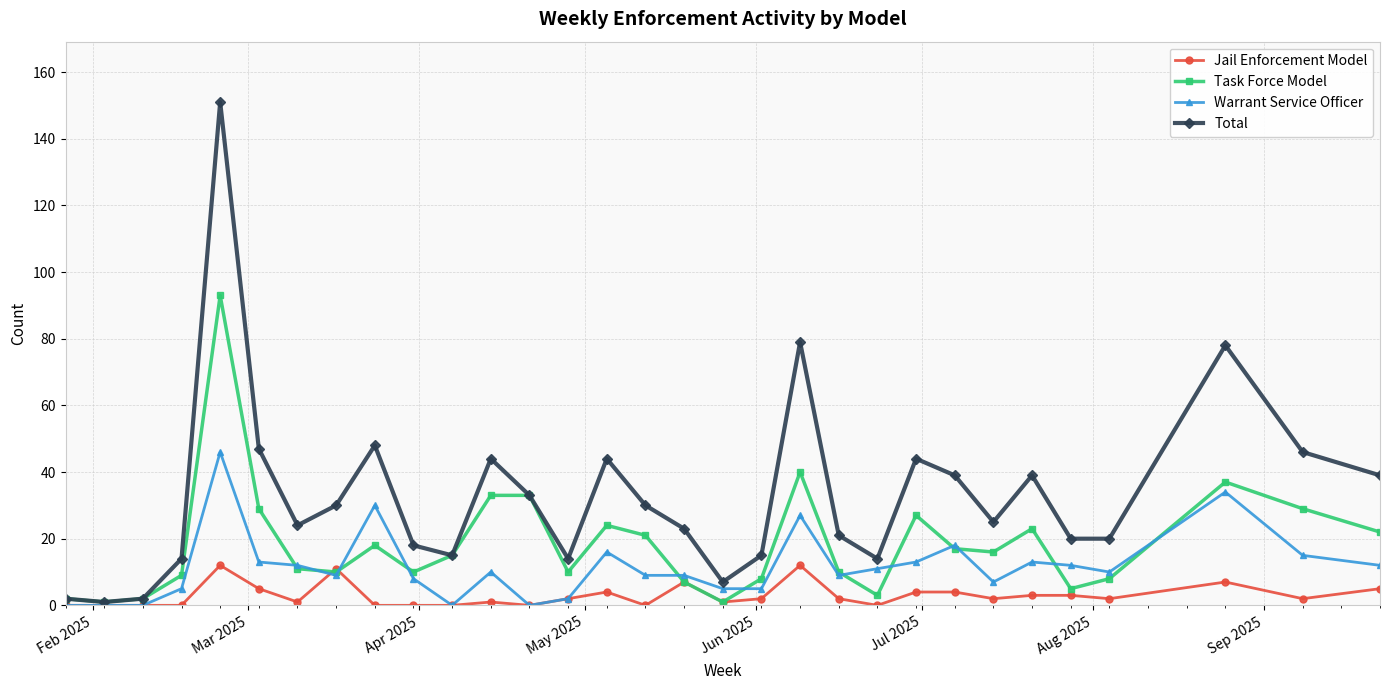

True or false: Warrant Service Officer has more than 1 points higher than both neighbors.

True